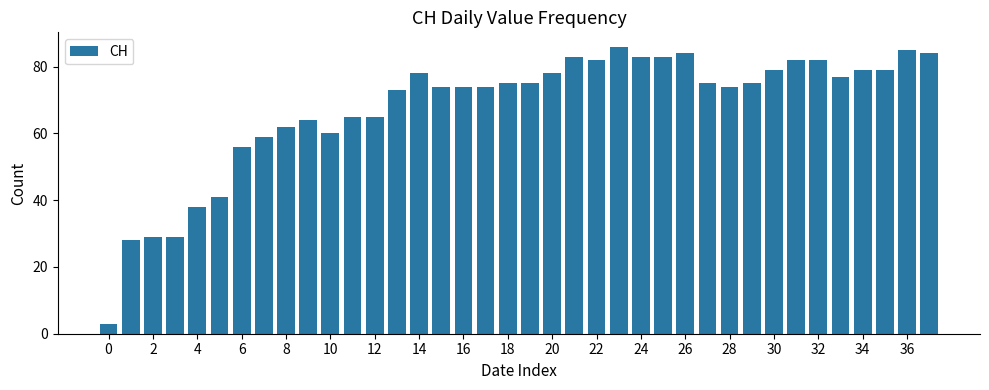

What is the smallest value displayed?

3